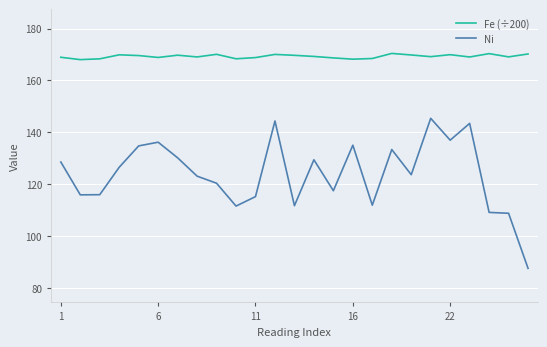

True or false: Ni and Fe (÷200) cross at least once.

False